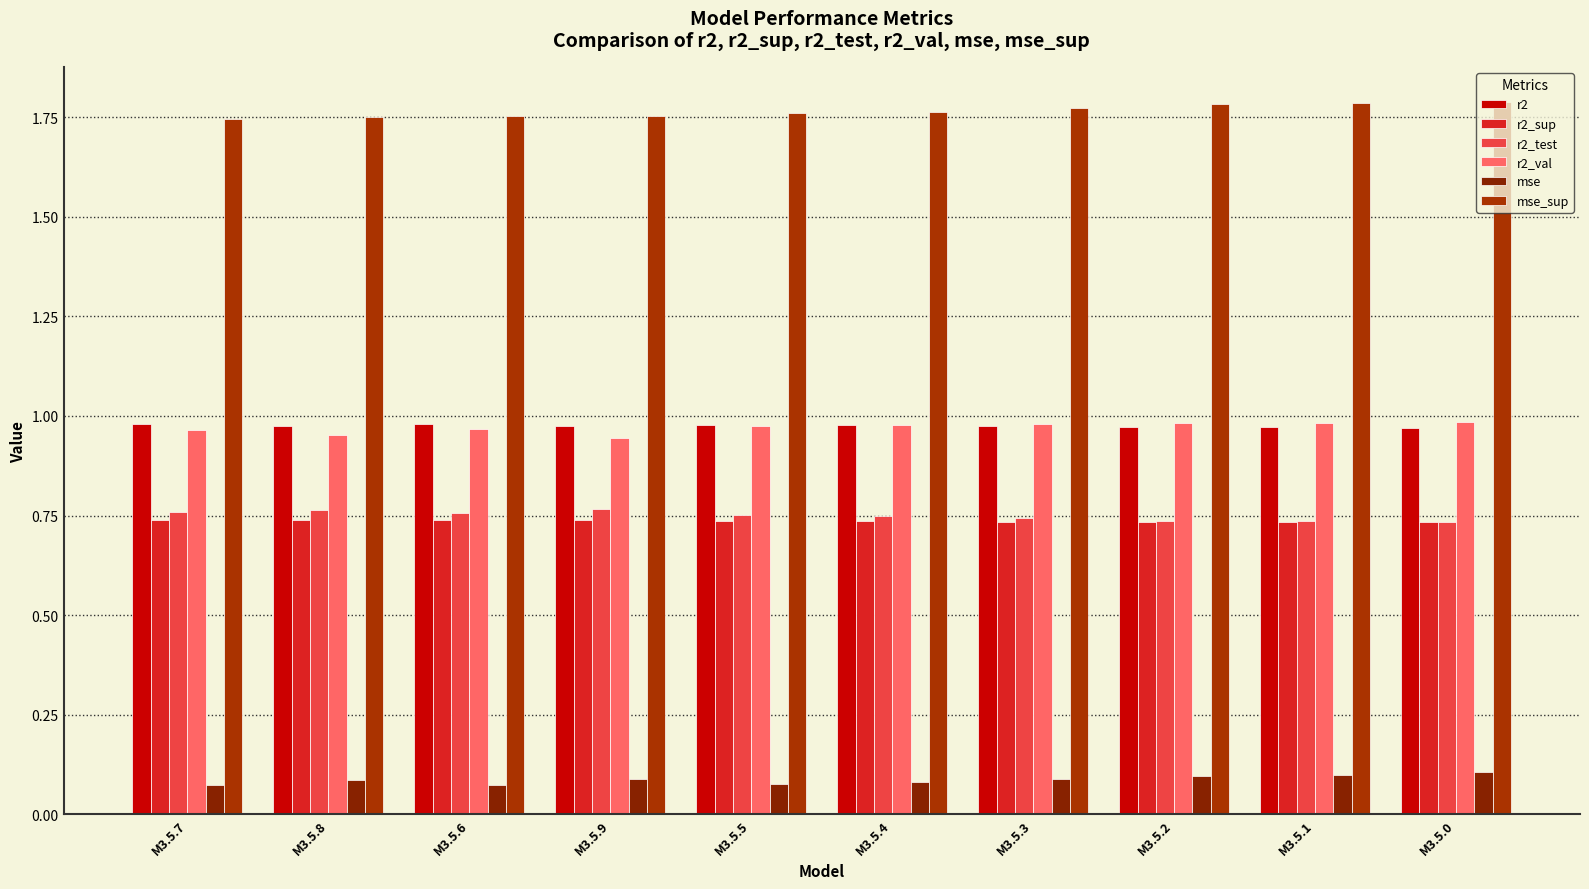

How many distinct data groups are displayed?

6